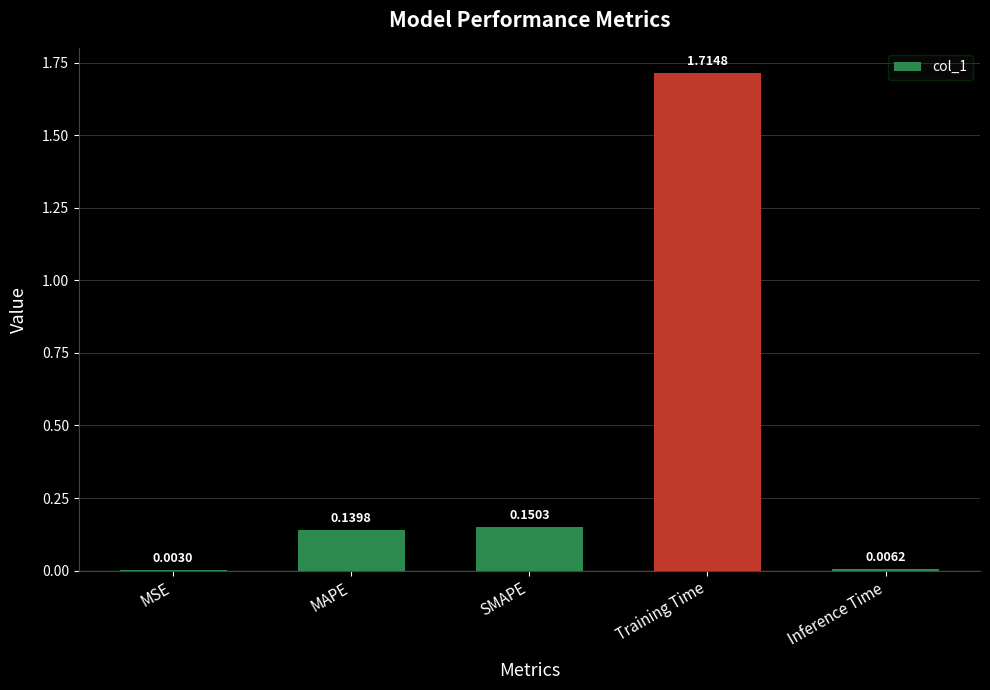

At which category does the chart reach its peak across all series?

Training Time